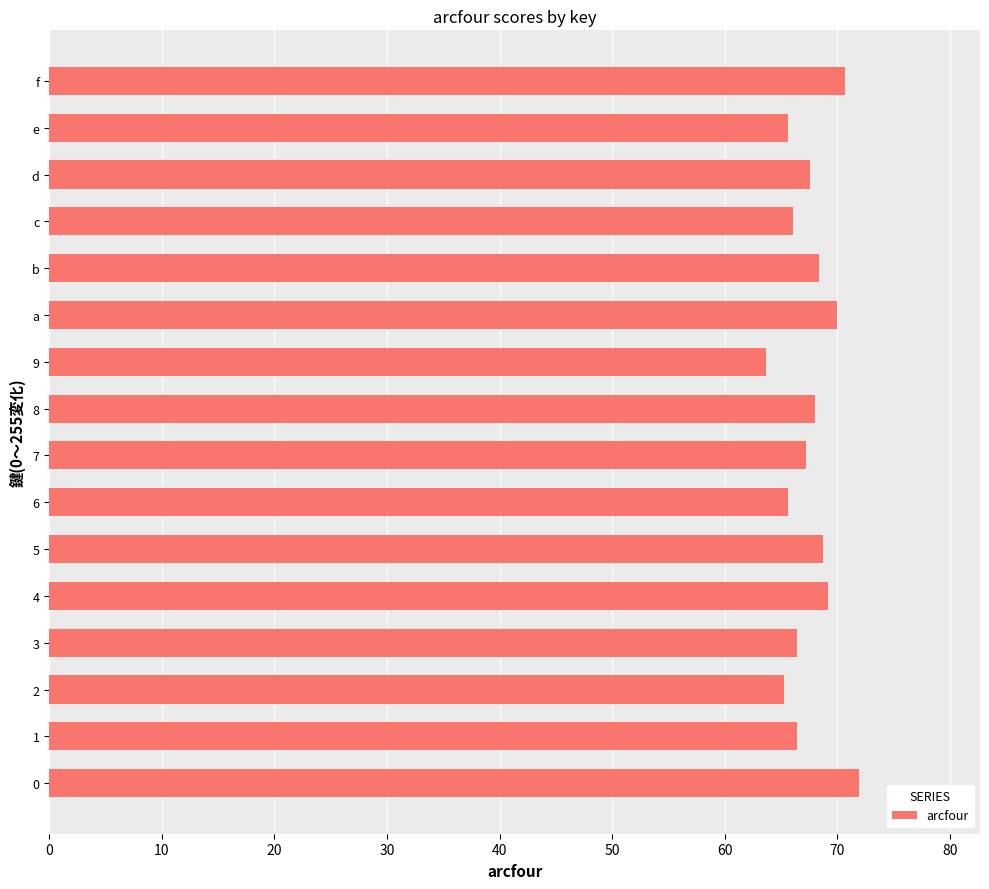

Which category has the lowest value across all series?

9